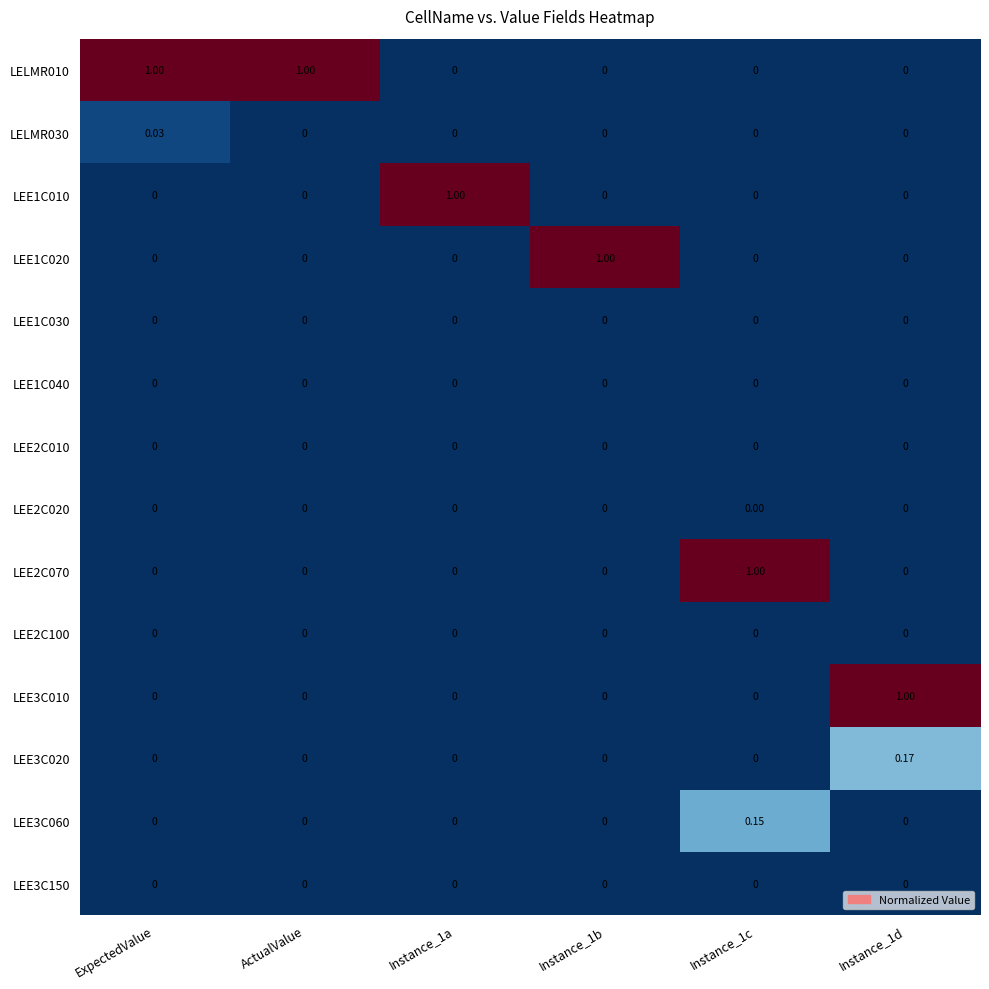

Is the value of LEE2C070 at Instance_1c greater than the value of LEE3C150 at Instance_1c?

Yes